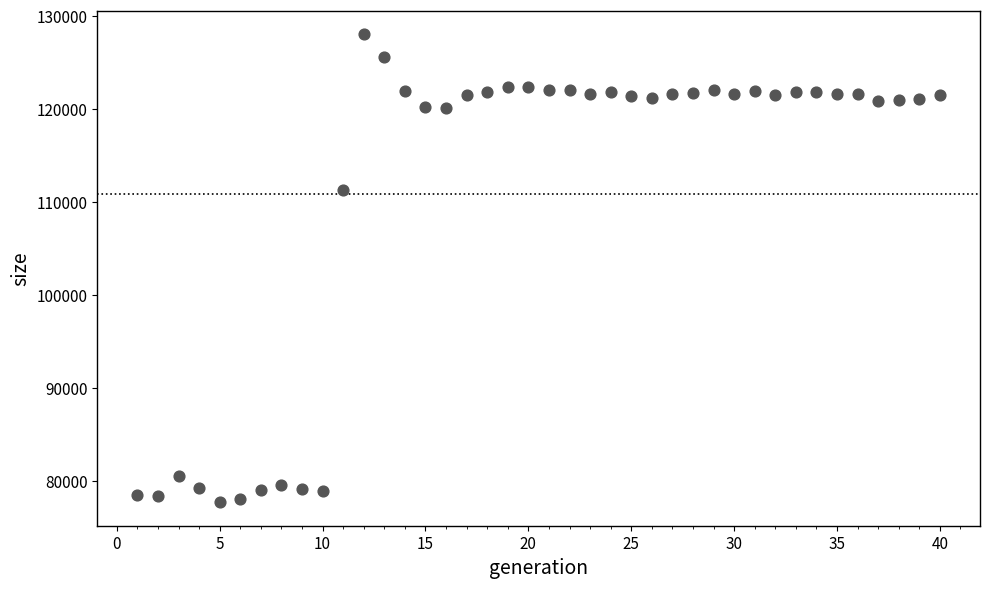

What is the range of X values (max minus min)?

39